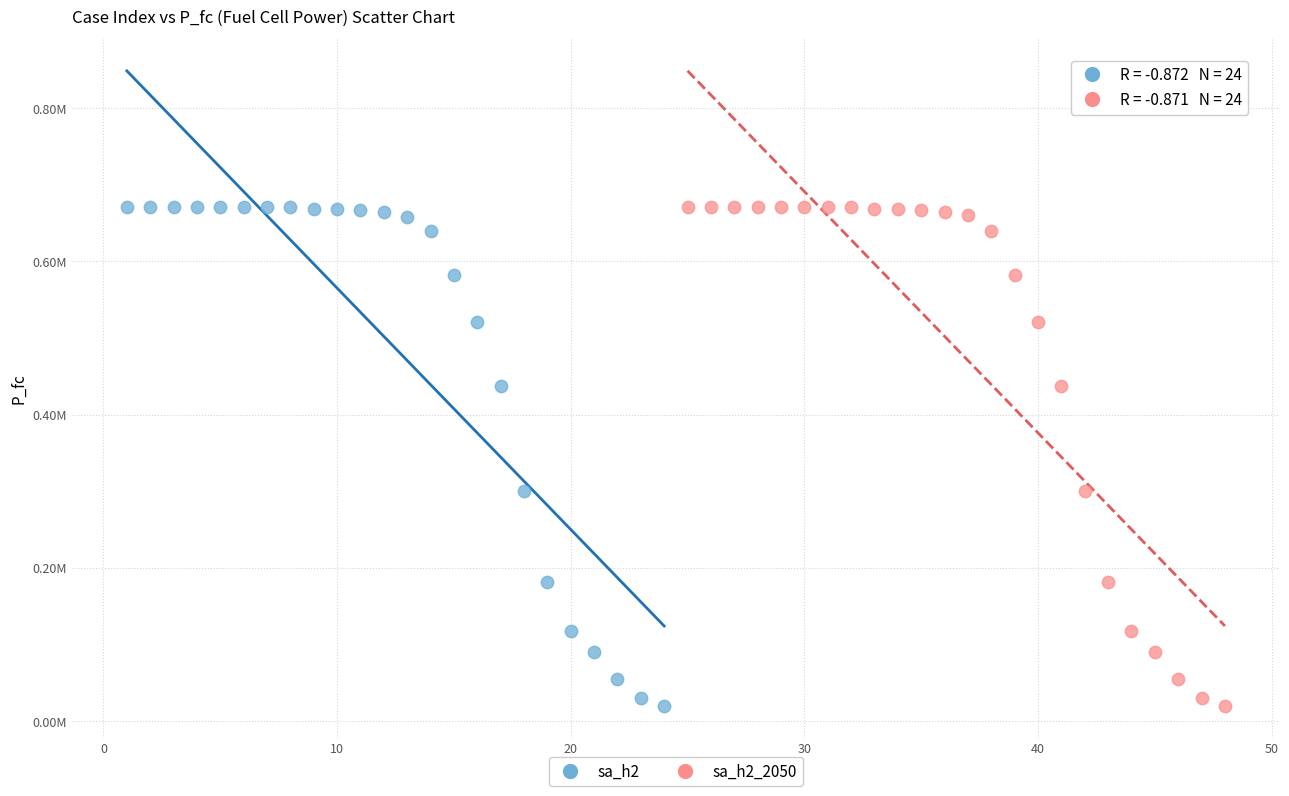

What are all the series names shown in the legend?

sa_h2, sa_h2_2050